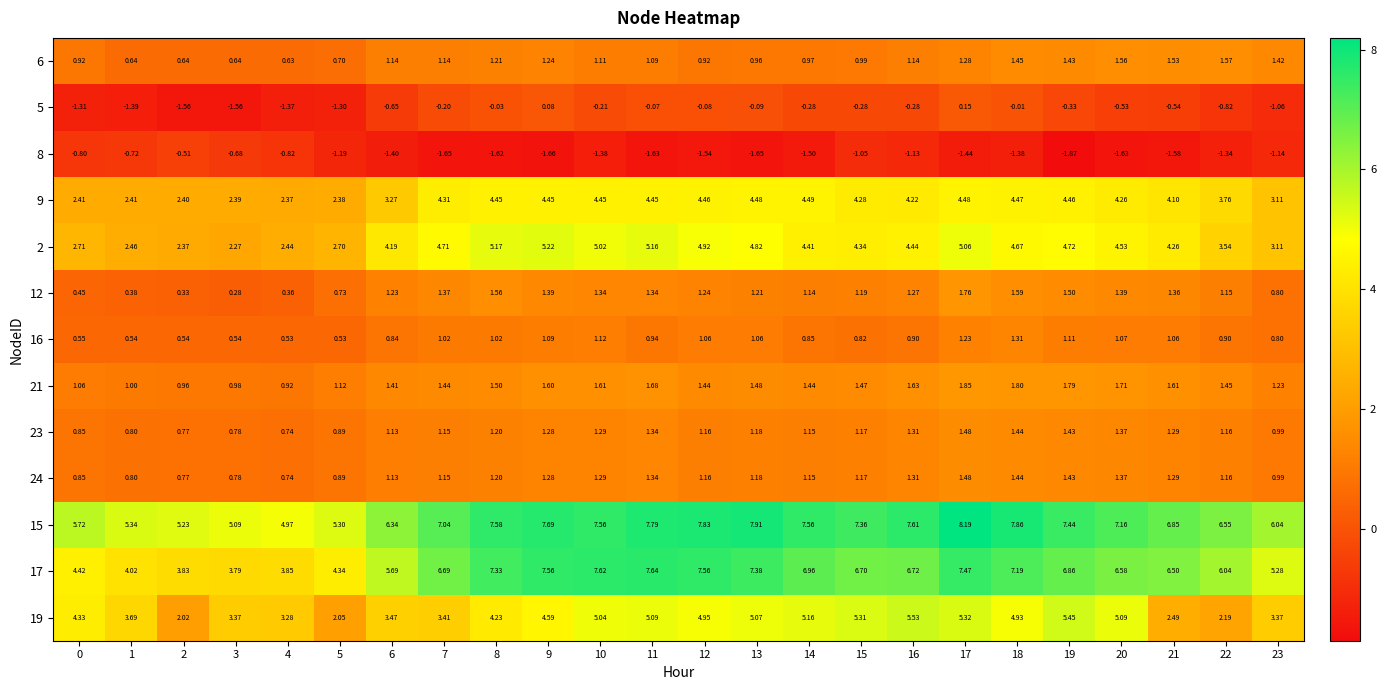

Is the value of 15 at 10 greater than the value of 19 at 0?

Yes